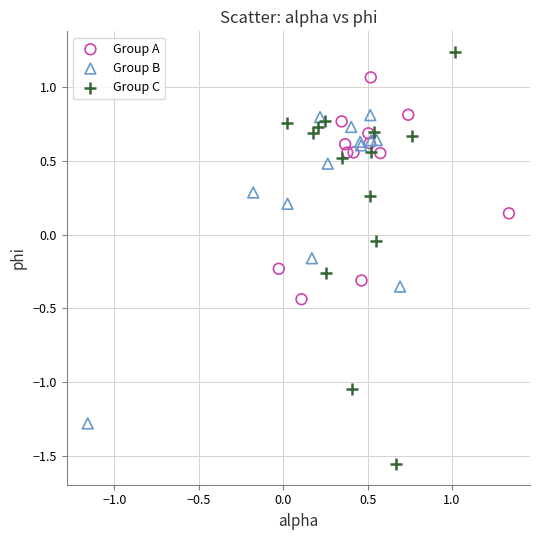

Which series has the largest Y range (max minus min)?

Group C